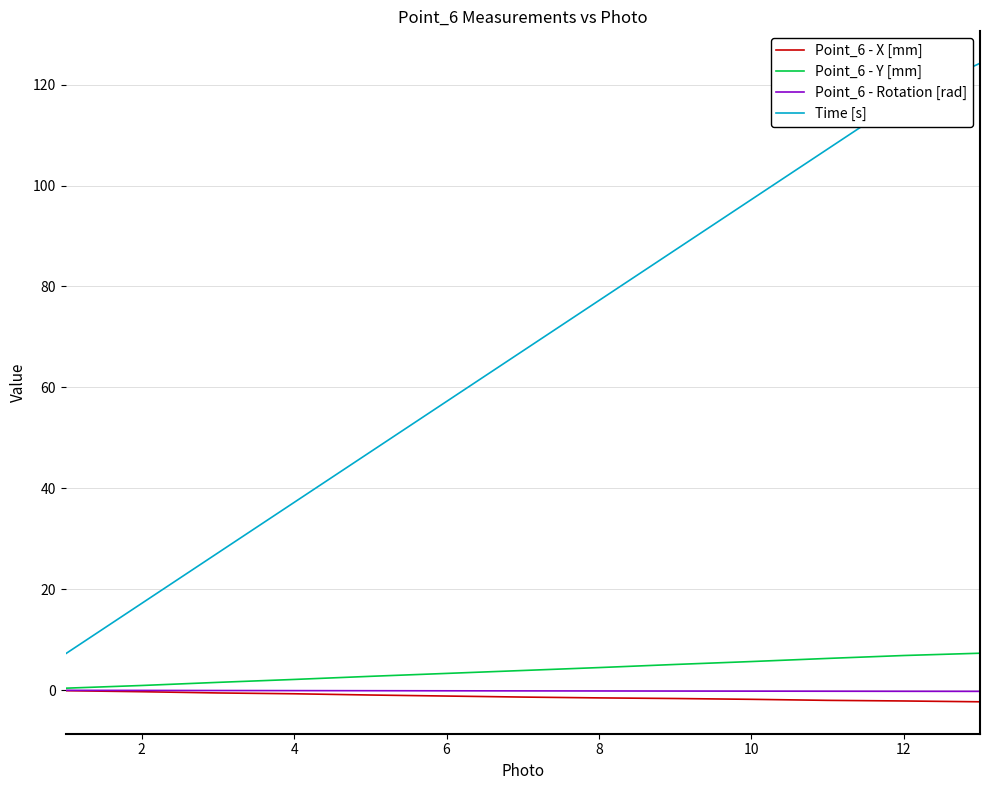

True or false: Point_6 - Rotation [rad] and Time [s] cross at least once.

False